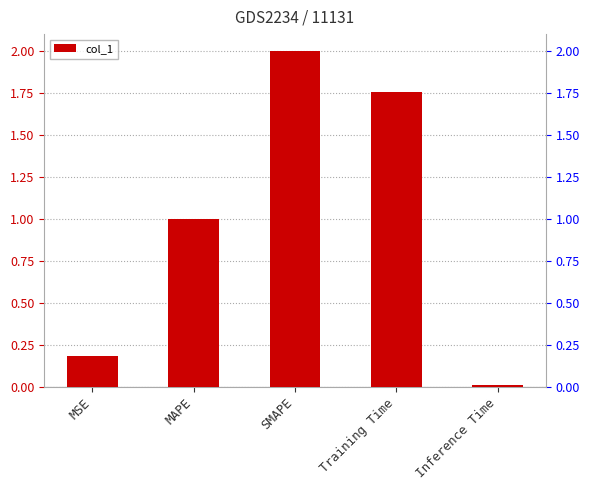

At which category does the chart reach its minimum across all series?

Inference Time